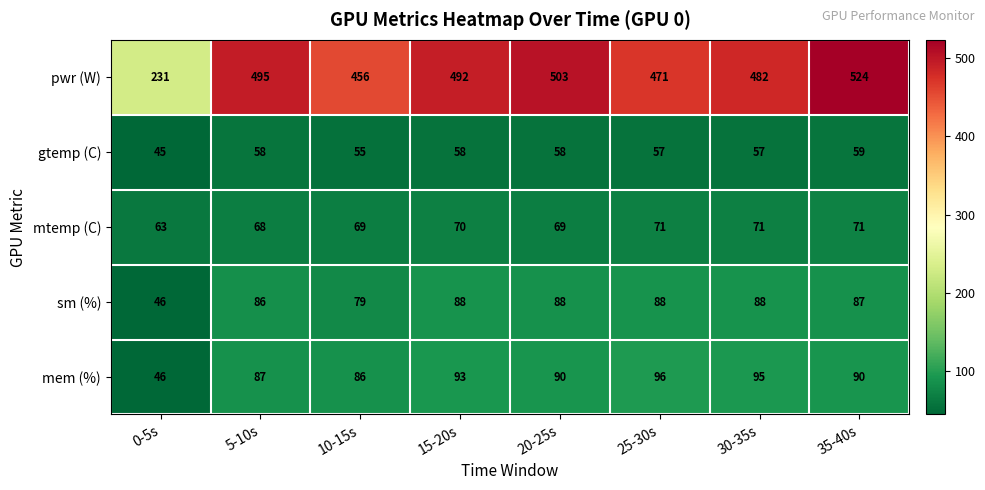

Is the value of mem (%) at 20-25s greater than the value of pwr (W) at 15-20s?

No